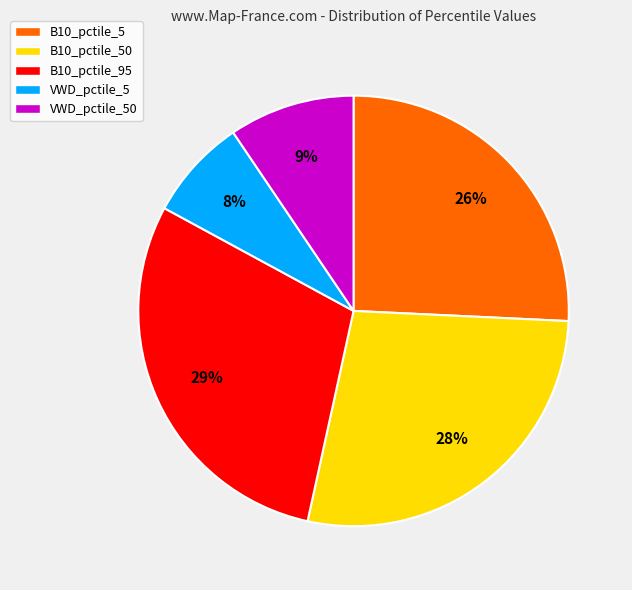

Rank the categories by value from lowest to highest.

VWD_pctile_5, VWD_pctile_50, B10_pctile_5, B10_pctile_50, B10_pctile_95